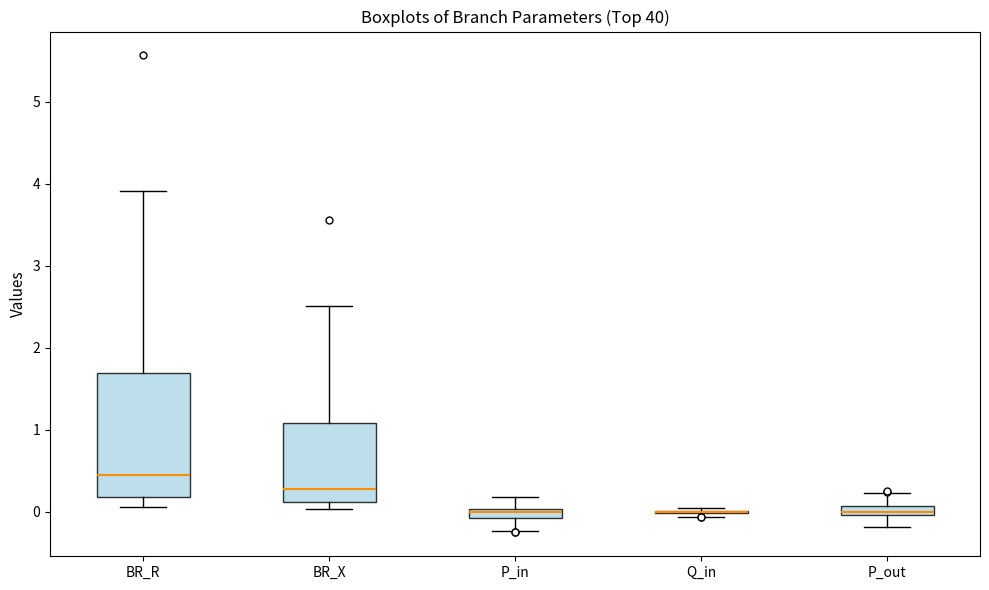

Where is the upper edge of the box for BR_X on the y-axis? The values are not printed on the chart, so give them approximately, as read against the axis.

1.1